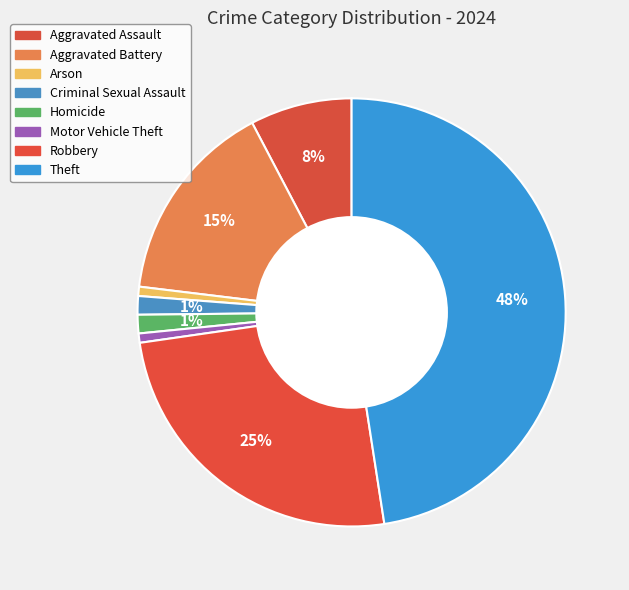

What percentage is the Aggravated Assault slice, to the nearest percent?

8%